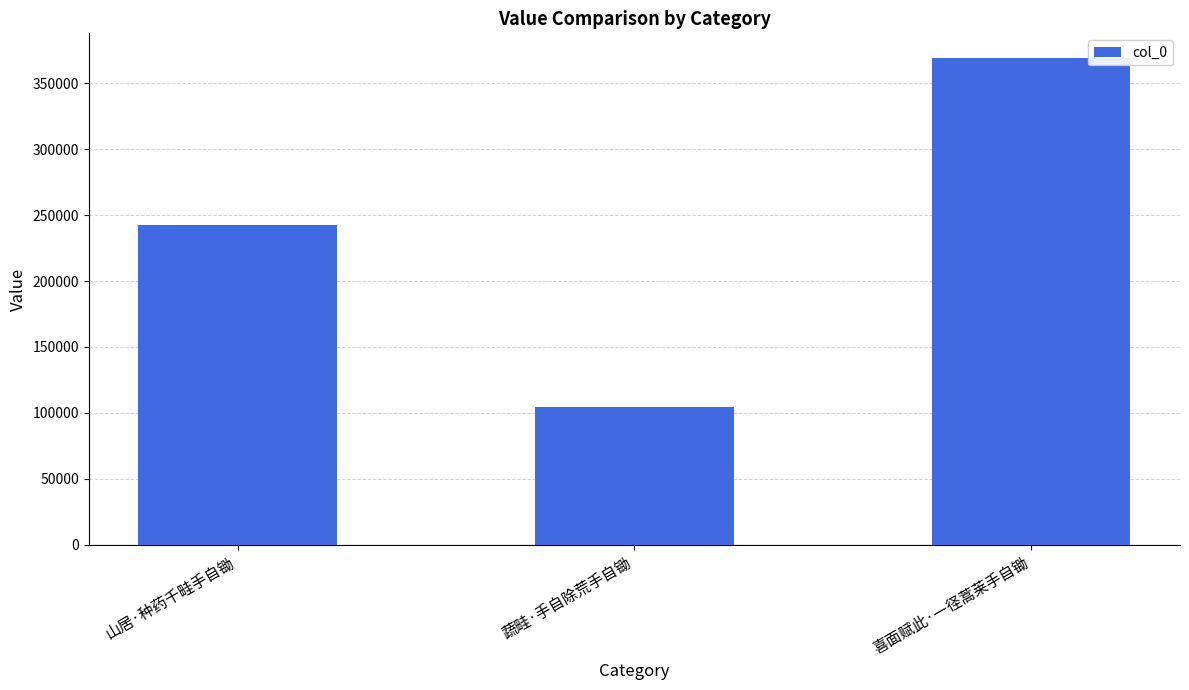

What position from the left is 喜面赋此·一径蒿莱手自锄?

3